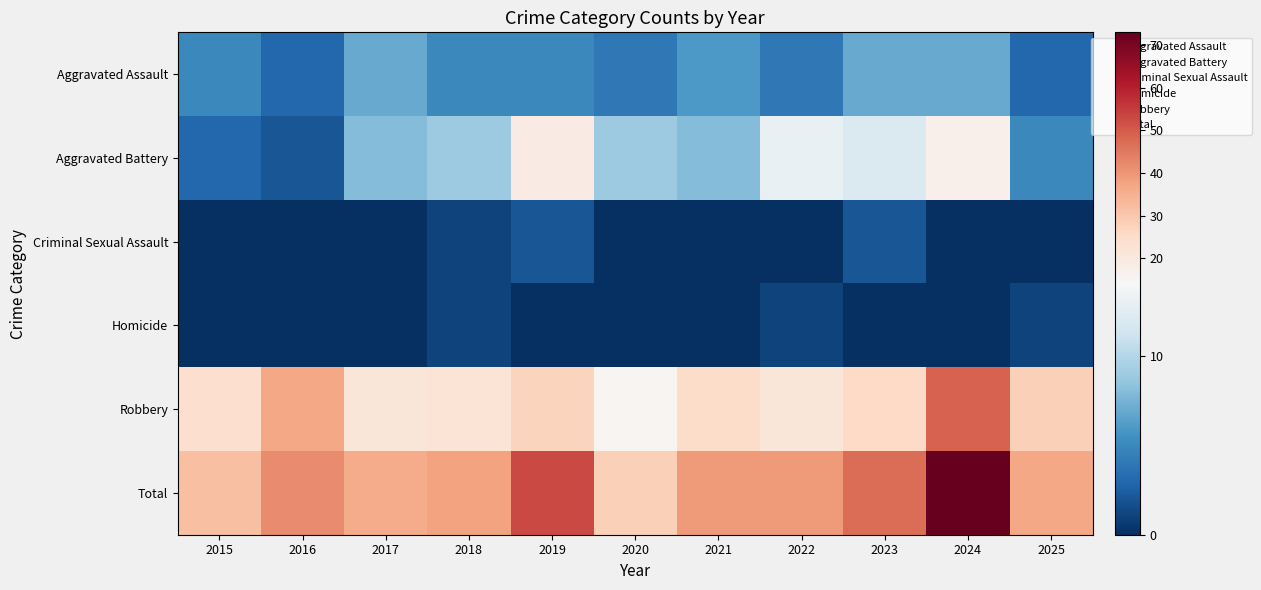

Which has a higher value, 2016 or 2015?

2015